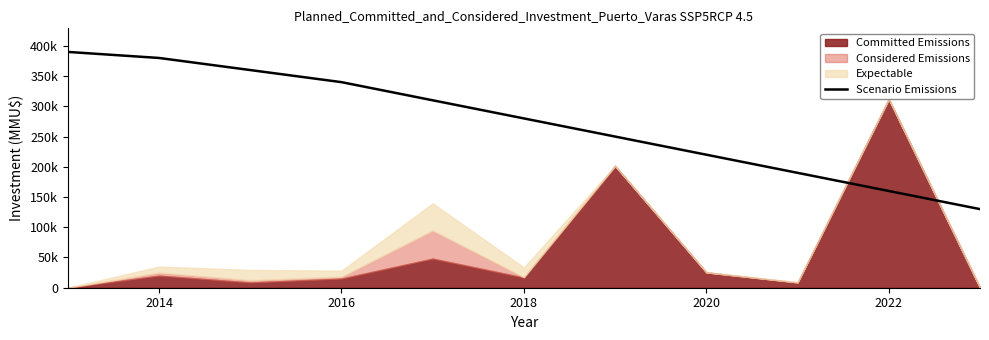

Which has a higher value, 2016 or 2020?

2016